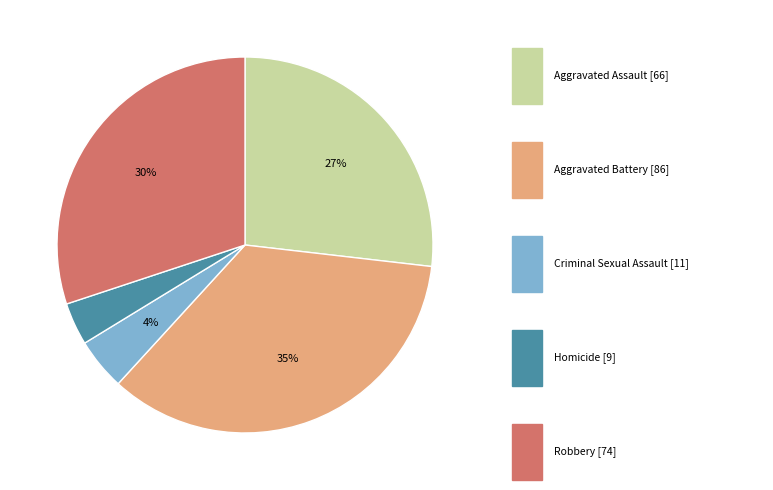

Is there a majority slice in this chart?

No